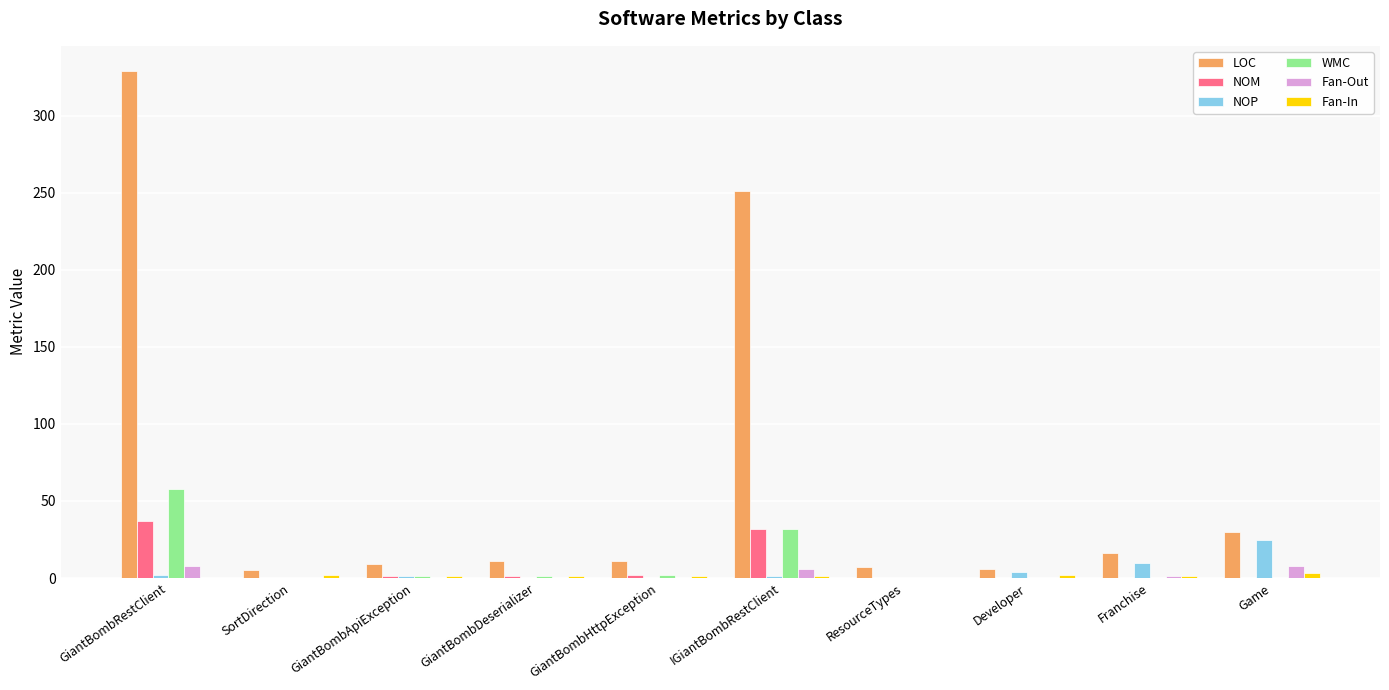

At which category is the sum across all series the highest?

GiantBombRestClient